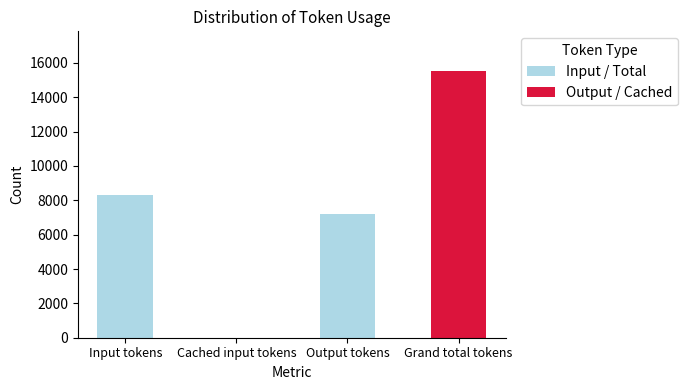

Read the value at Grand total tokens.

15514